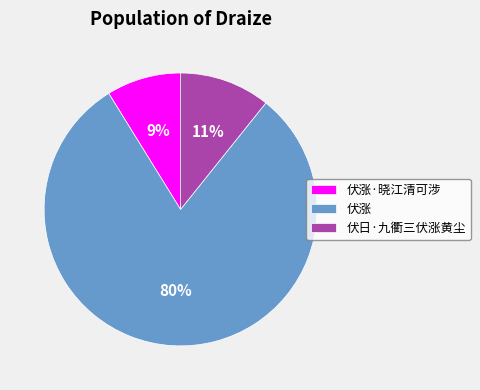

What is the ratio of the value at 伏日·九衢三伏涨黄尘 to the value at 伏涨·晓江清可涉?

1.2